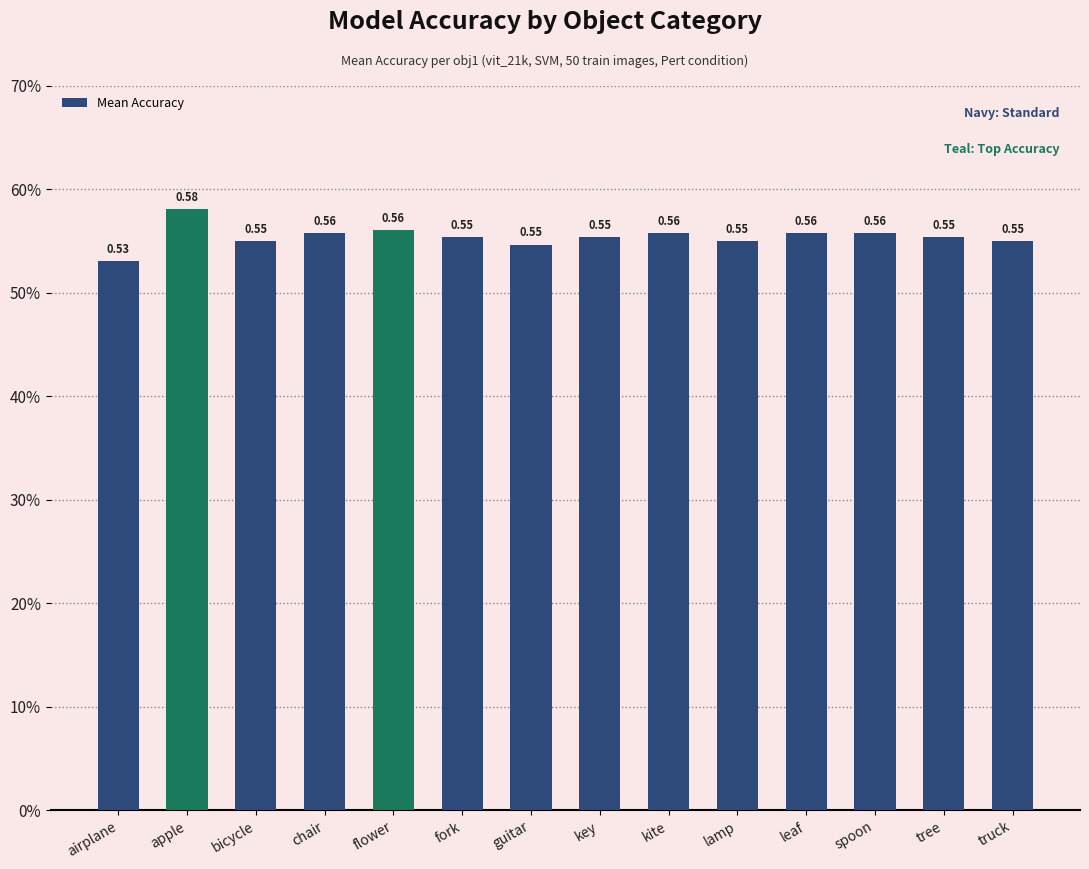

Is it true that the value at leaf is 0.9?

False